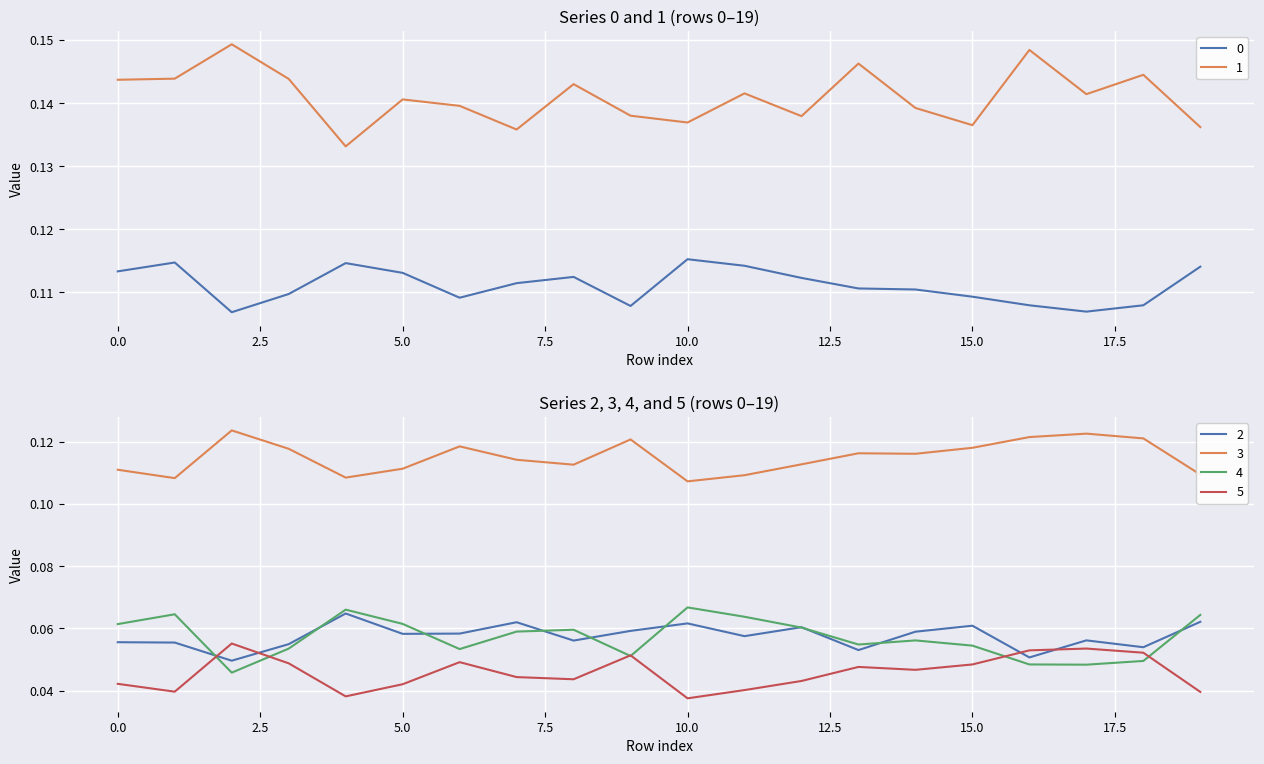

At which category does the chart reach its peak across all series?

2